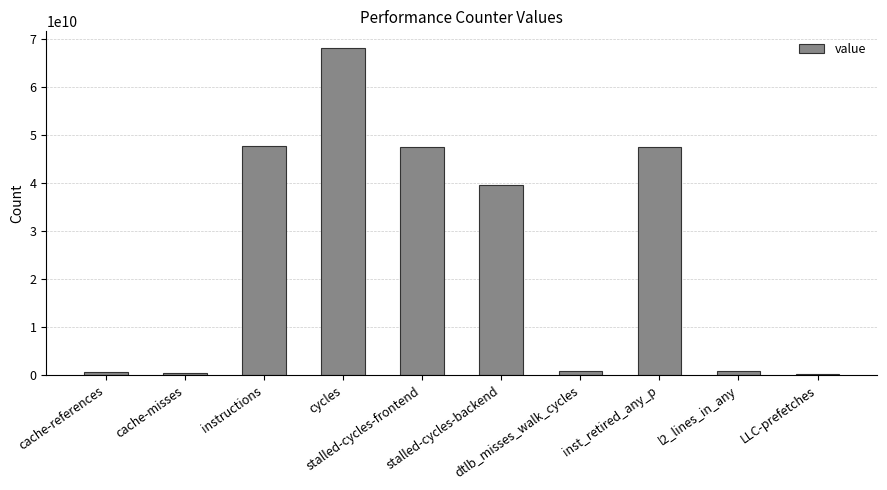

True or false: the data shows 975781396 at l2_lines_in_any.

True